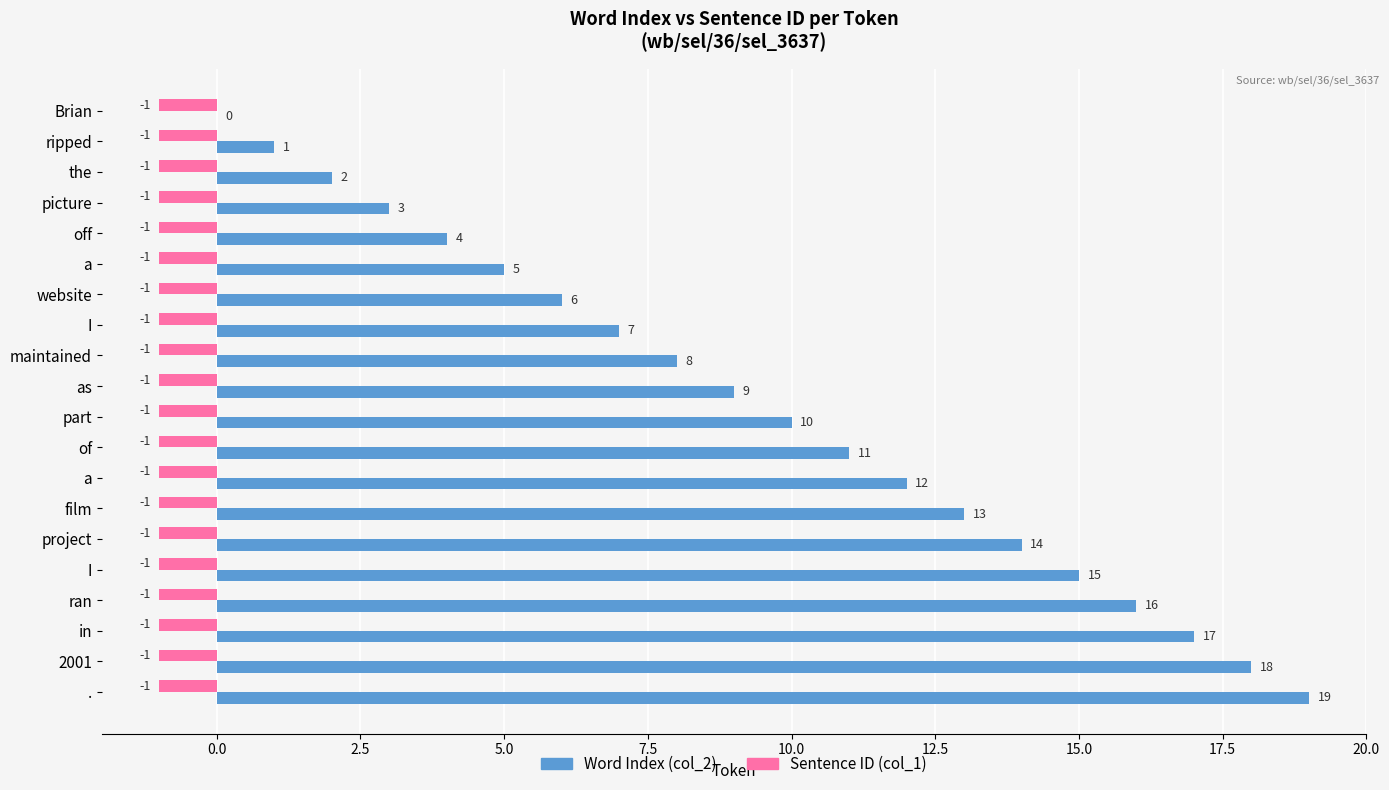

List the series in order of their overall mean, highest first.

Word Index (col_2), Sentence ID (col_1)